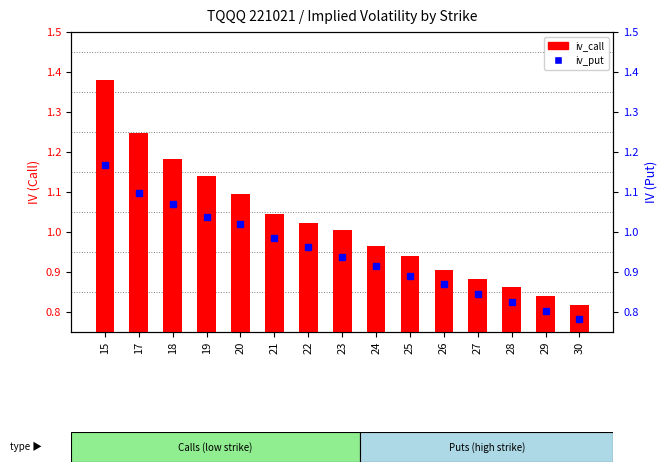

What are all the series names shown in the legend?

iv_call, iv_put